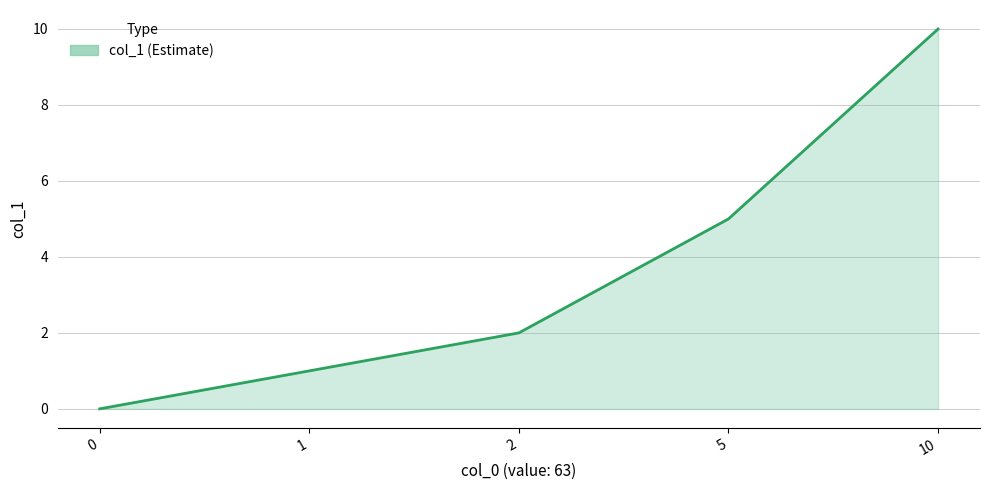

Reading left to right, list all the values displayed in this chart.

0	1	2	5	10